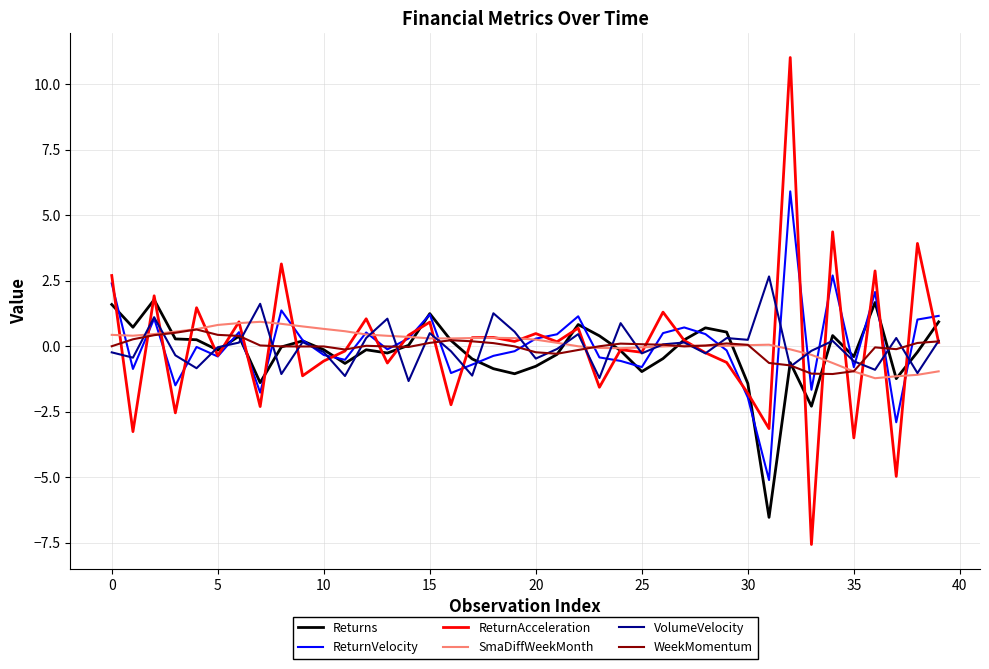

What is the minimum value shown in the chart?

-7.6